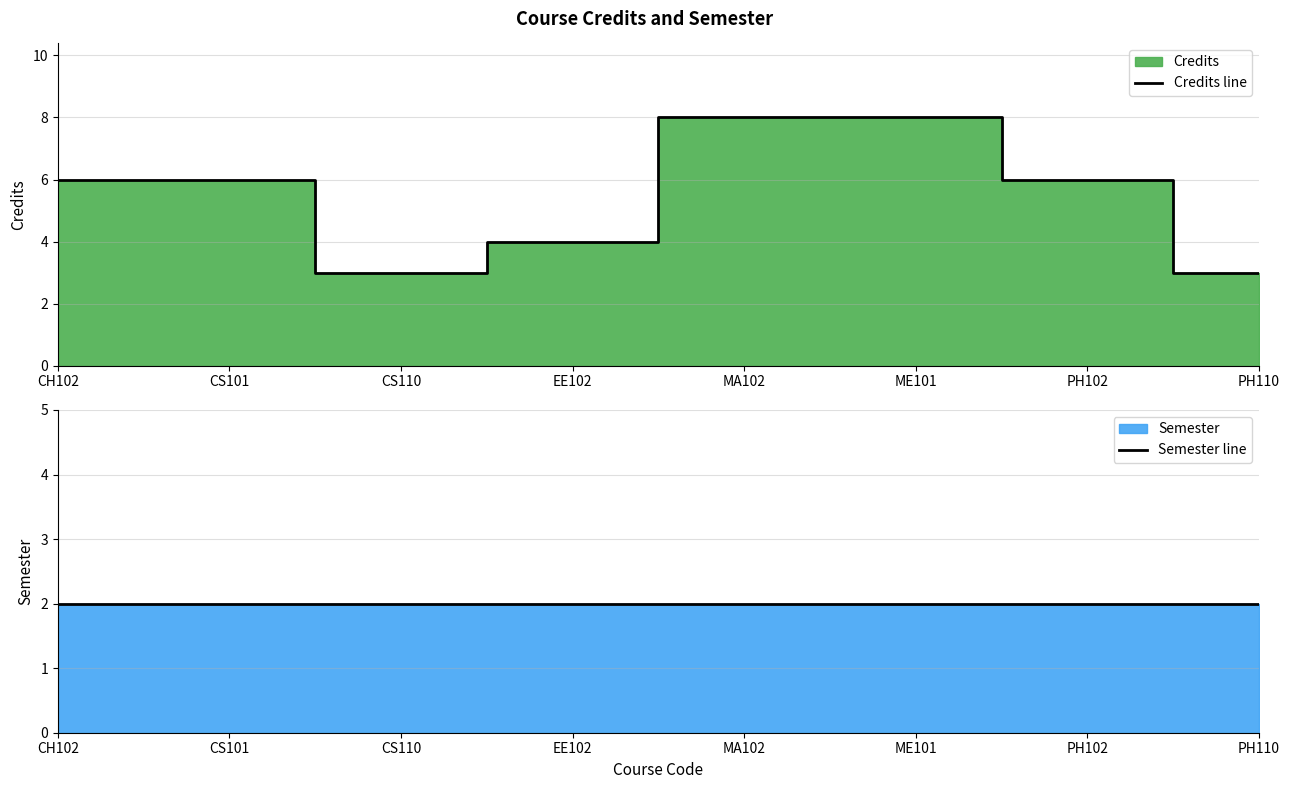

True or false: Credits line has a value of 3 at PH110.

True